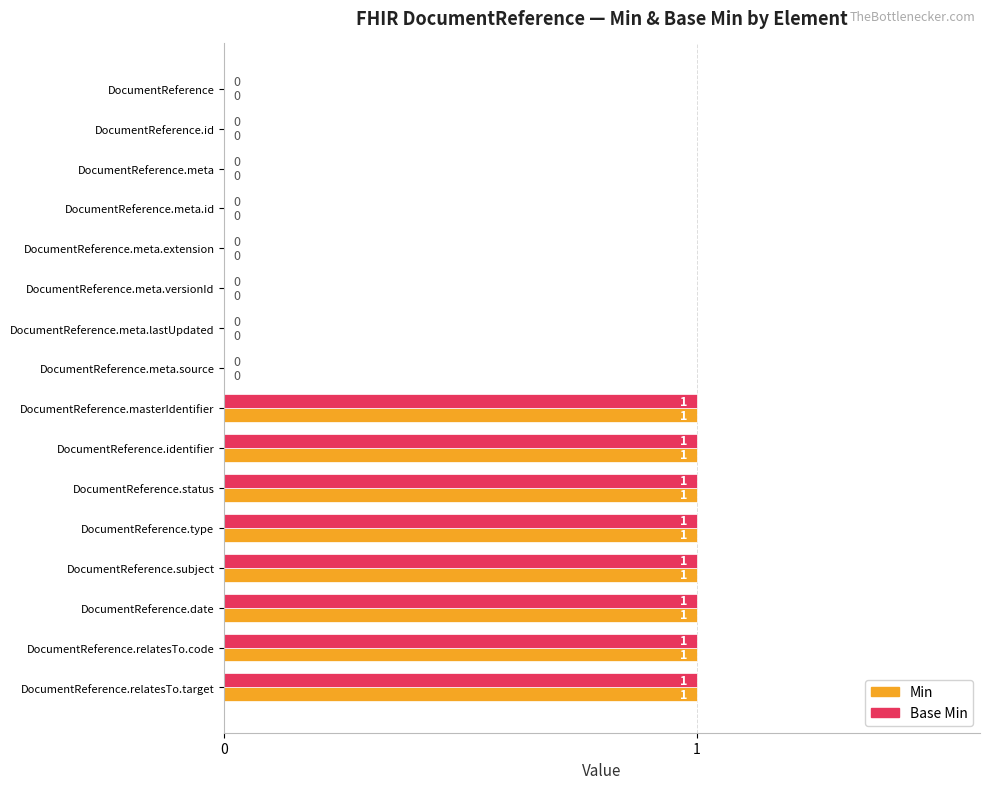

How many Base Min values are between 0 and 1?

16